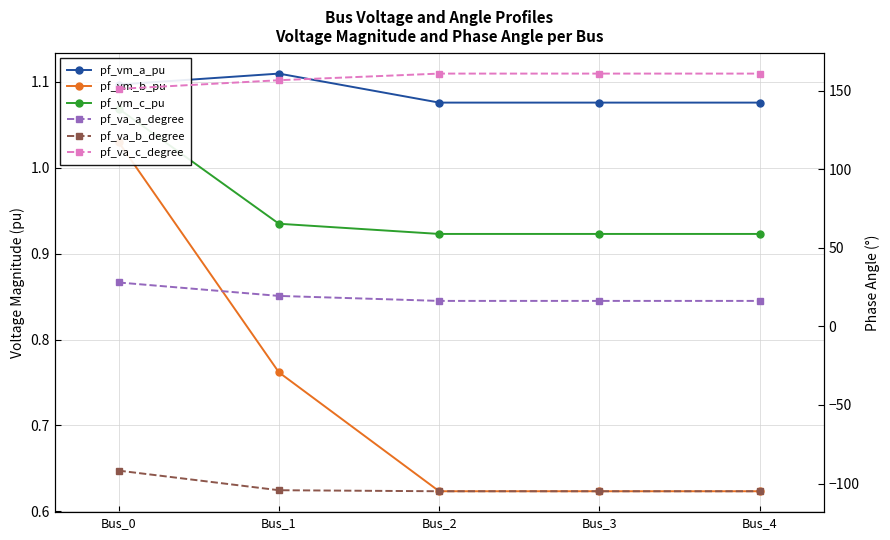

How many lines are shown in the chart?

6